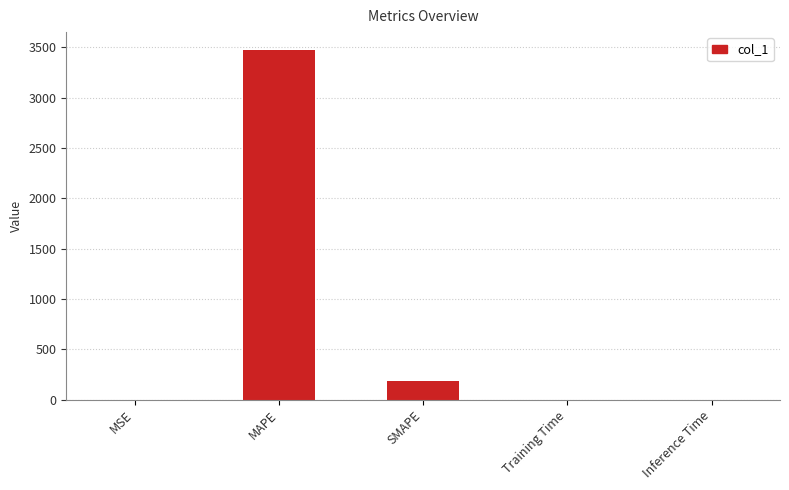

What is the sum of all values?

3668.0